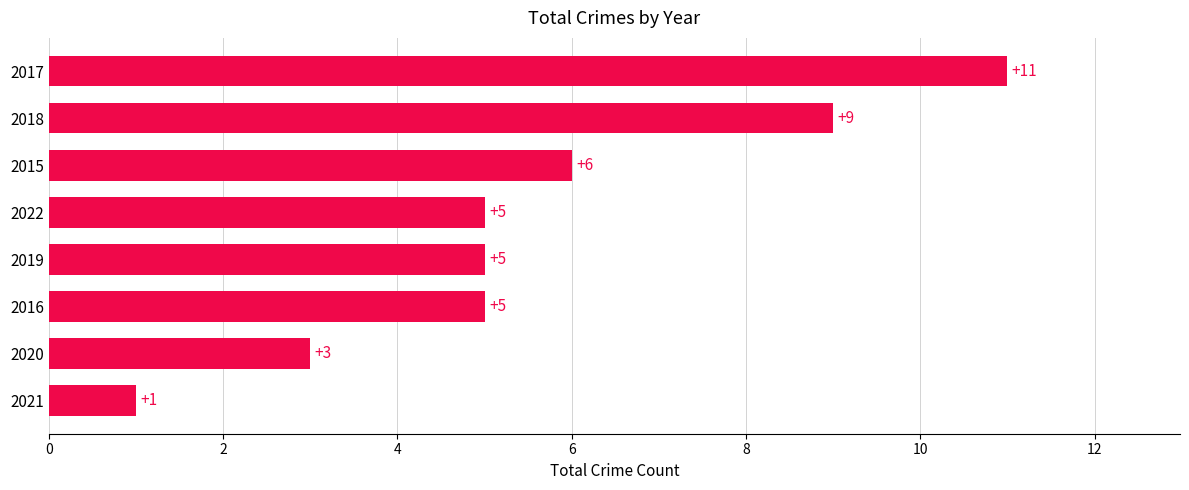

Are the bars grouped side by side (vs. stacked)?

No